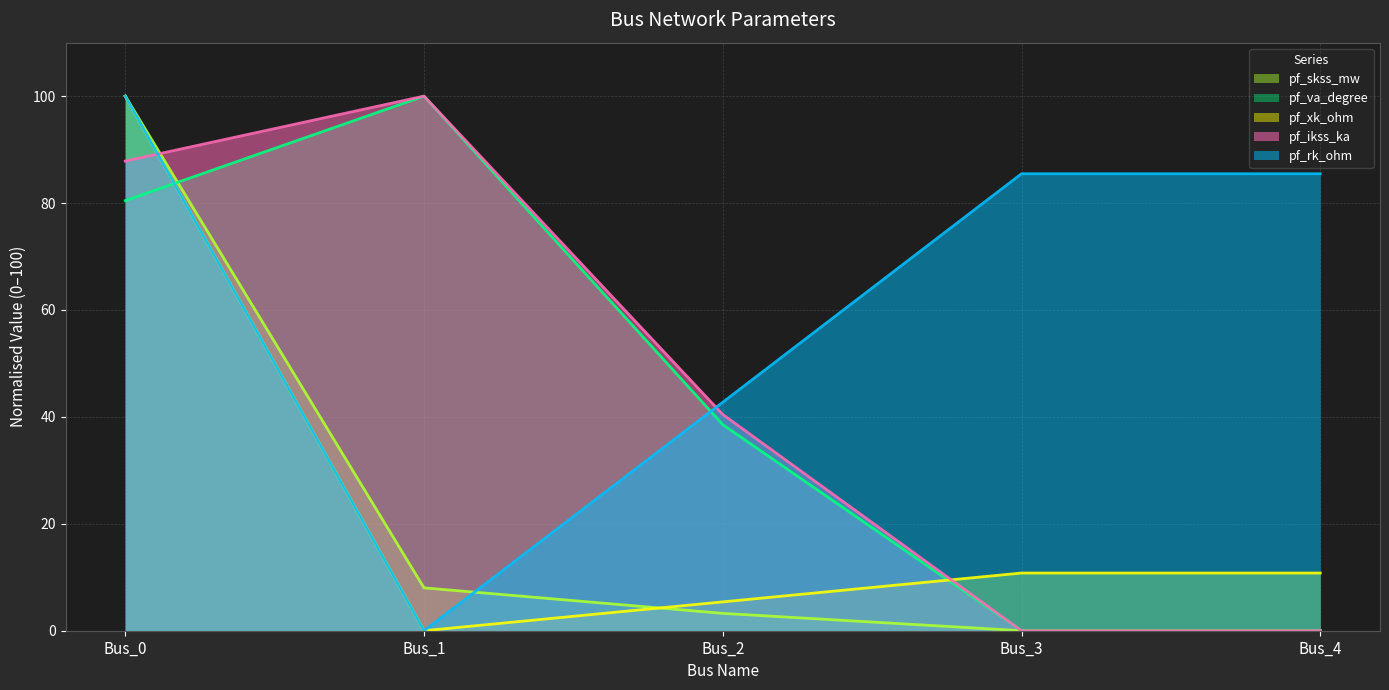

Count the number of data series in this chart.

5